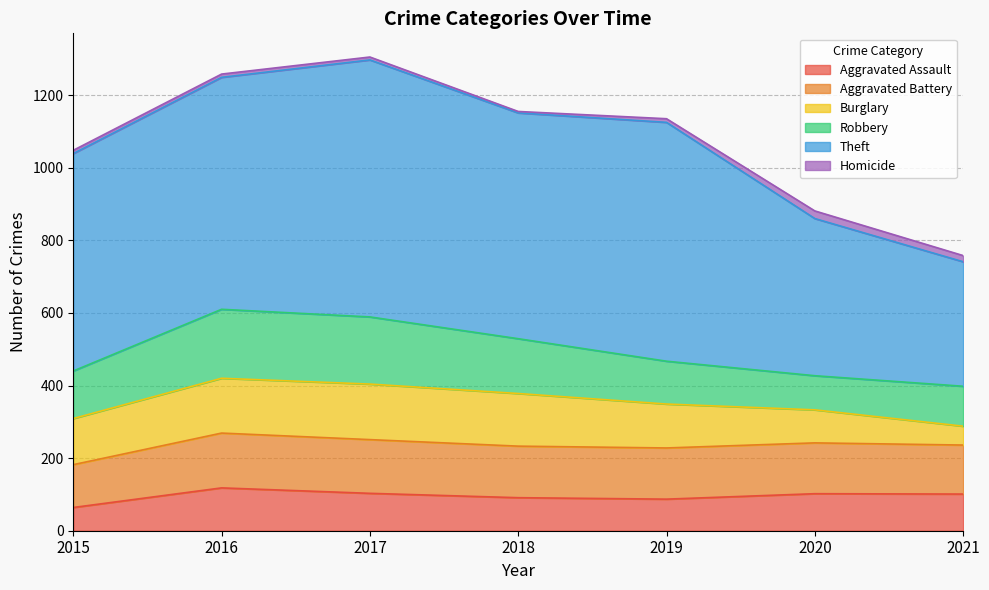

How many lines are shown in the chart?

6